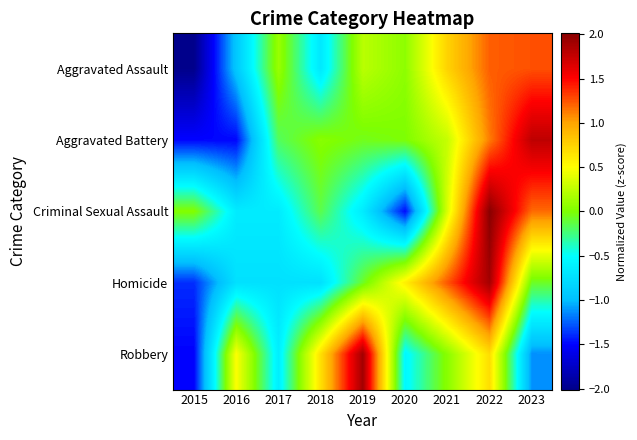

Reading left to right, list all the values displayed in this chart.

Aggravated Assault: 2015=-2.0	2016=-0.9	2017=0.1	2018=-0.7	2019=0.2	2020=0.1	2021=0.7	2022=1.2	2023=1.3
Aggravated Battery: 2015=-1.5	2016=-1.5	2017=-0.2	2018=0.0	2019=-0.1	2020=-0.0	2021=0.3	2022=1.1	2023=1.8
Criminal Sexual Assault: 2015=0.0	2016=-0.6	2017=-0.6	2018=-0.1	2019=-0.6	2020=-1.5	2021=0.4	2022=2.0	2023=1.2
Homicide: 2015=-1.4	2016=-0.7	2017=-0.7	2018=-0.7	2019=-0.1	2020=0.6	2021=1.2	2022=1.9	2023=-0.1
Robbery: 2015=-1.5	2016=0.5	2017=-0.6	2018=0.7	2019=1.9	2020=-0.5	2021=0.0	2022=0.7	2023=-1.1